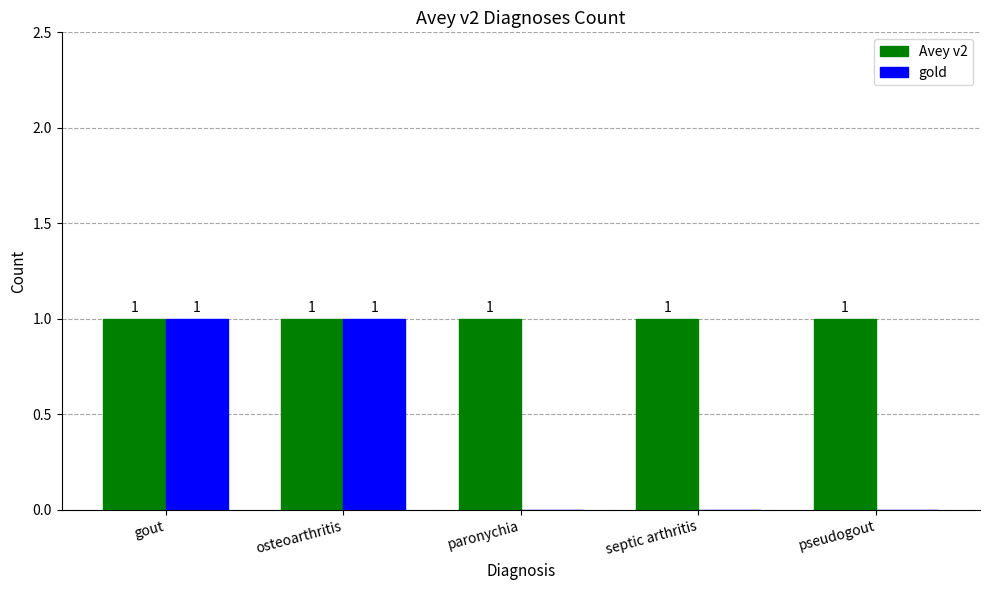

The gold series shows 0 at paronychia. True or false?

True